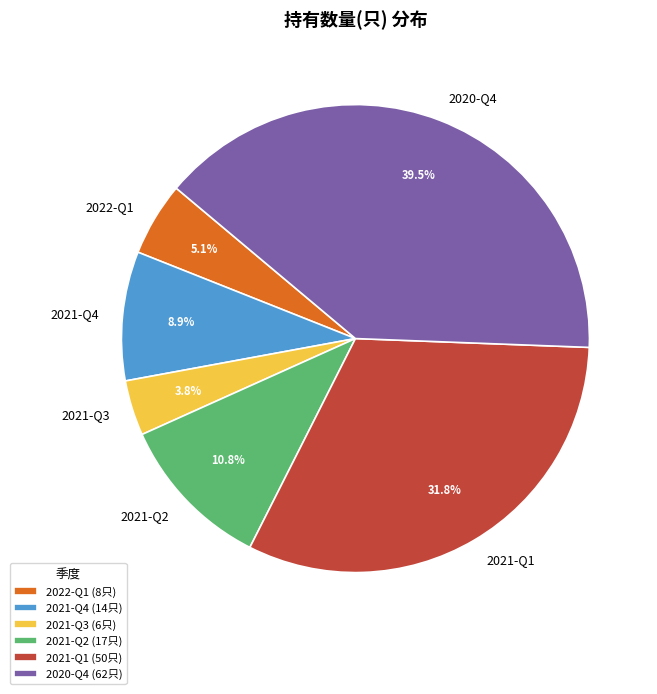

Which has a higher value, 2021-Q2 or 2021-Q3?

2021-Q2